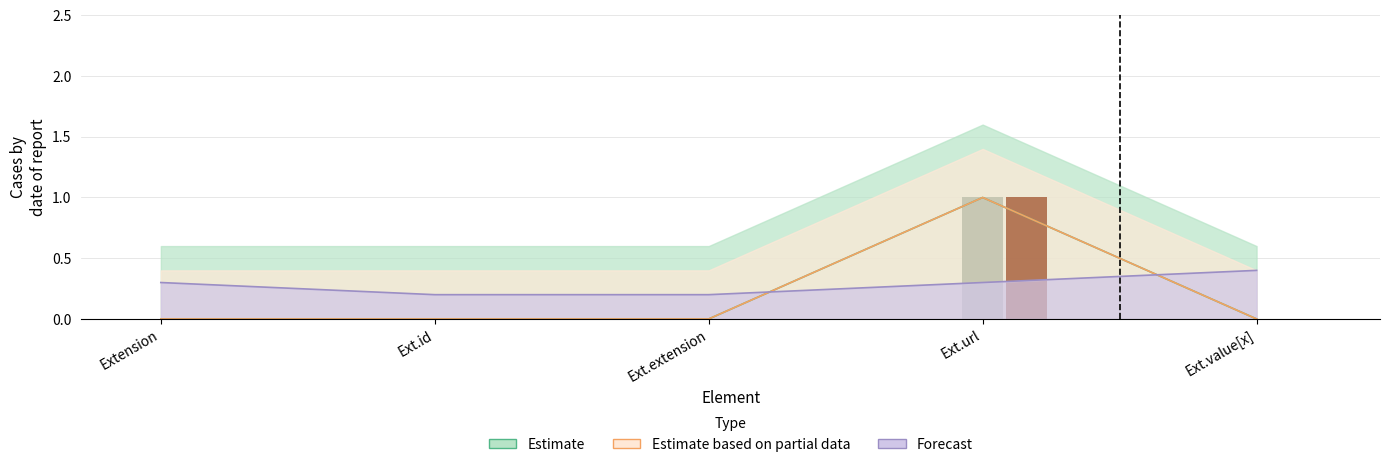

Which series has the largest total across all categories?

Estimate_upper